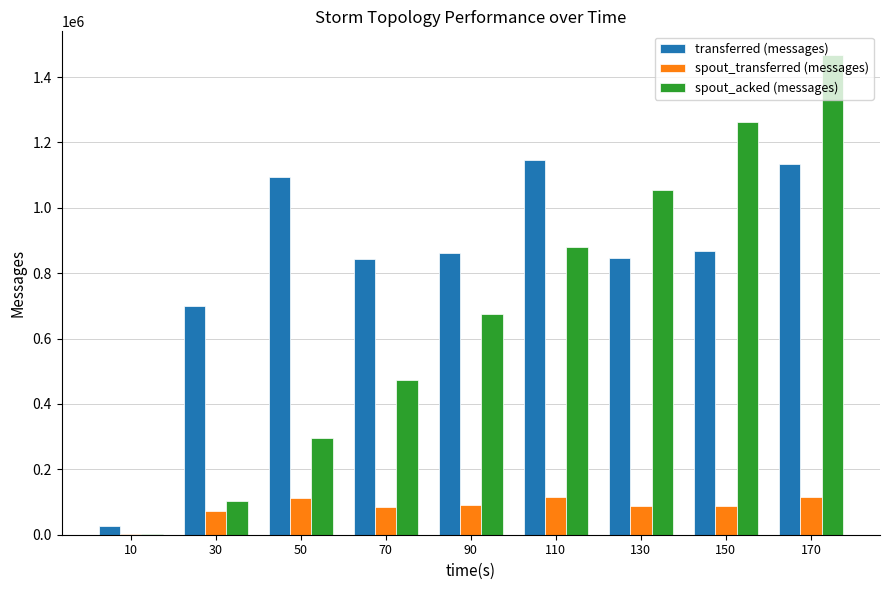

At which category is the sum across all series the highest?

170